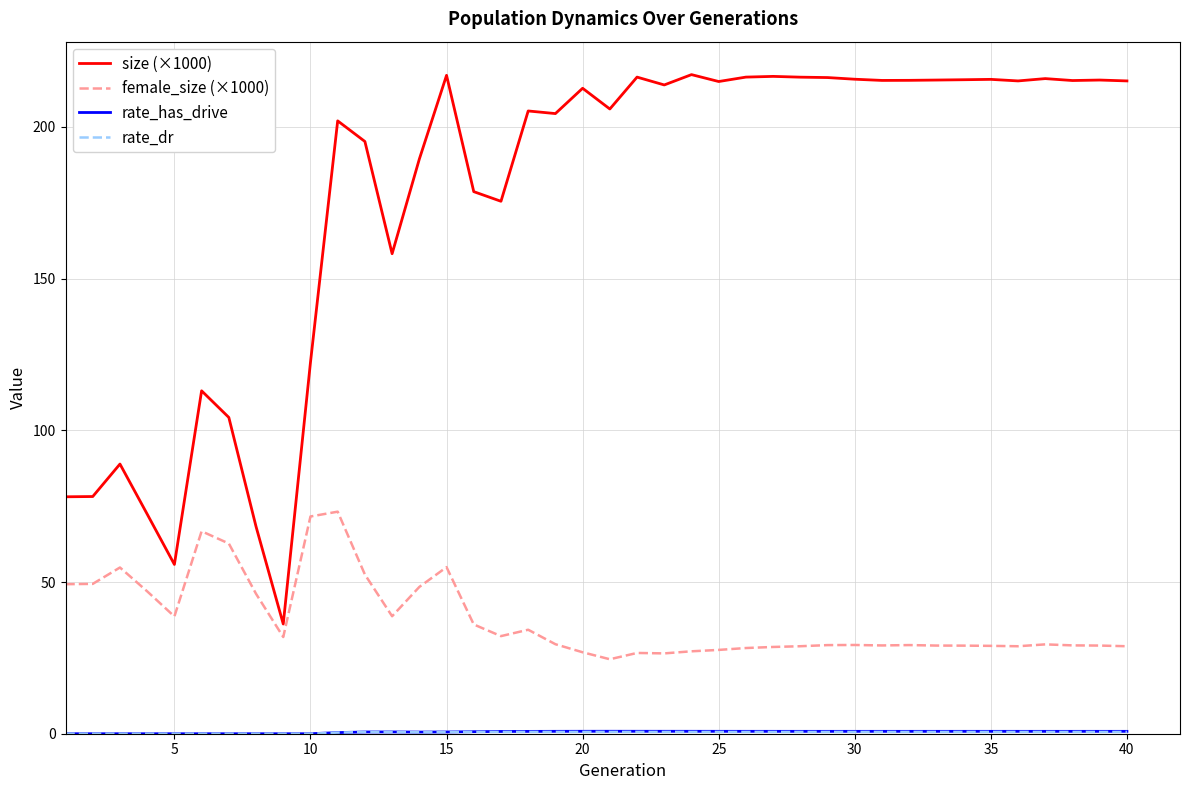

Which series has the widest spread of values?

size (×1000)